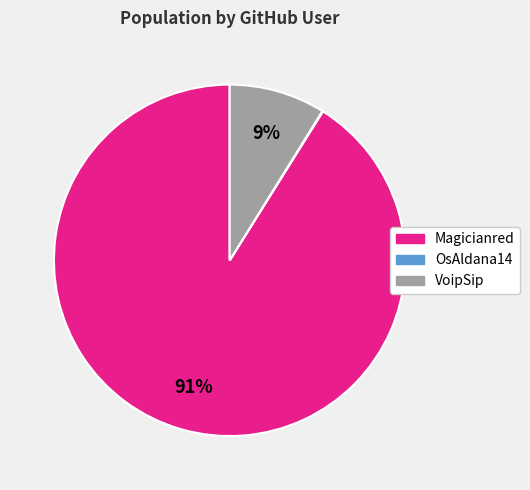

To the nearest percent, what percentage of the pie is Magicianred?

91%